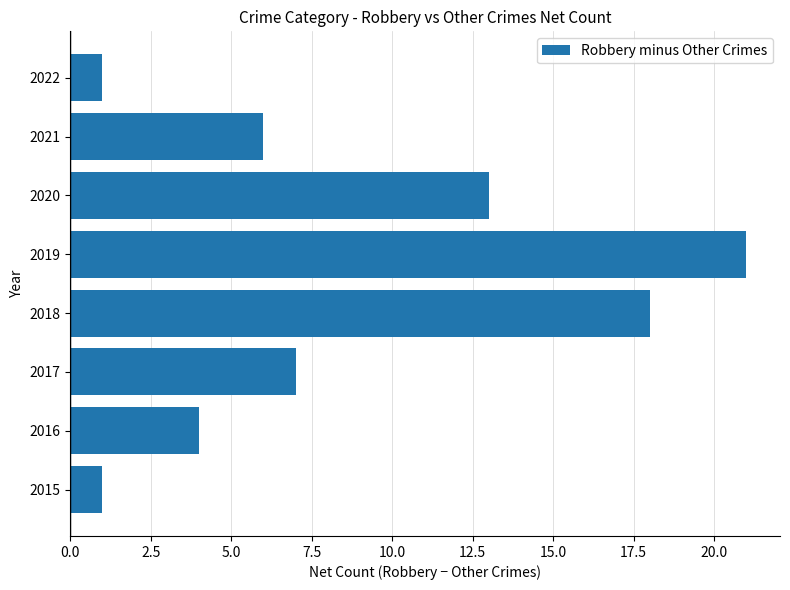

What is the difference between the second highest and second lowest values?

17